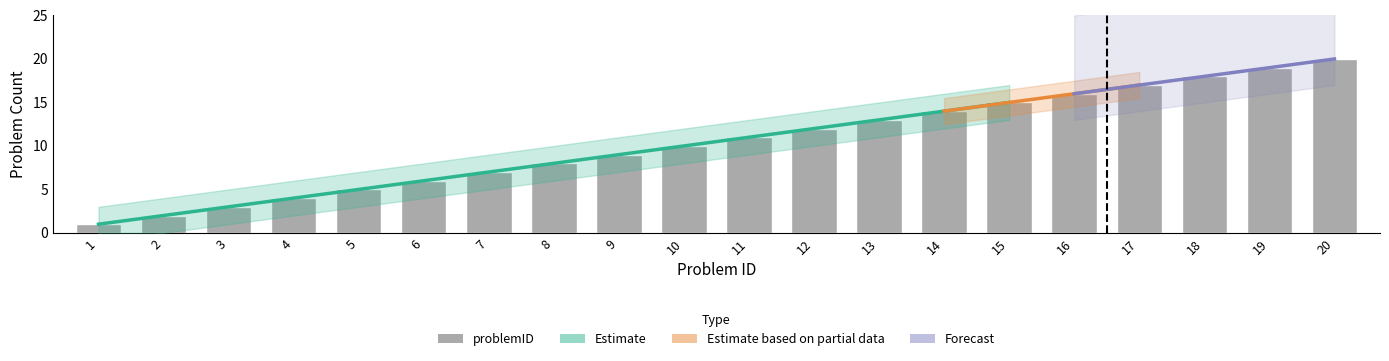

What is the minimum value shown in the chart?

1